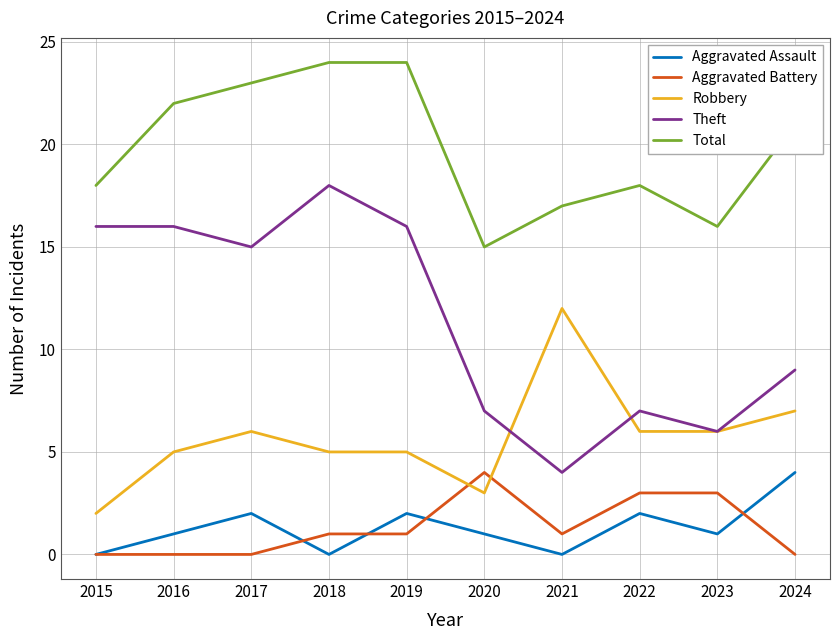

What is the average value of the Total series?

20